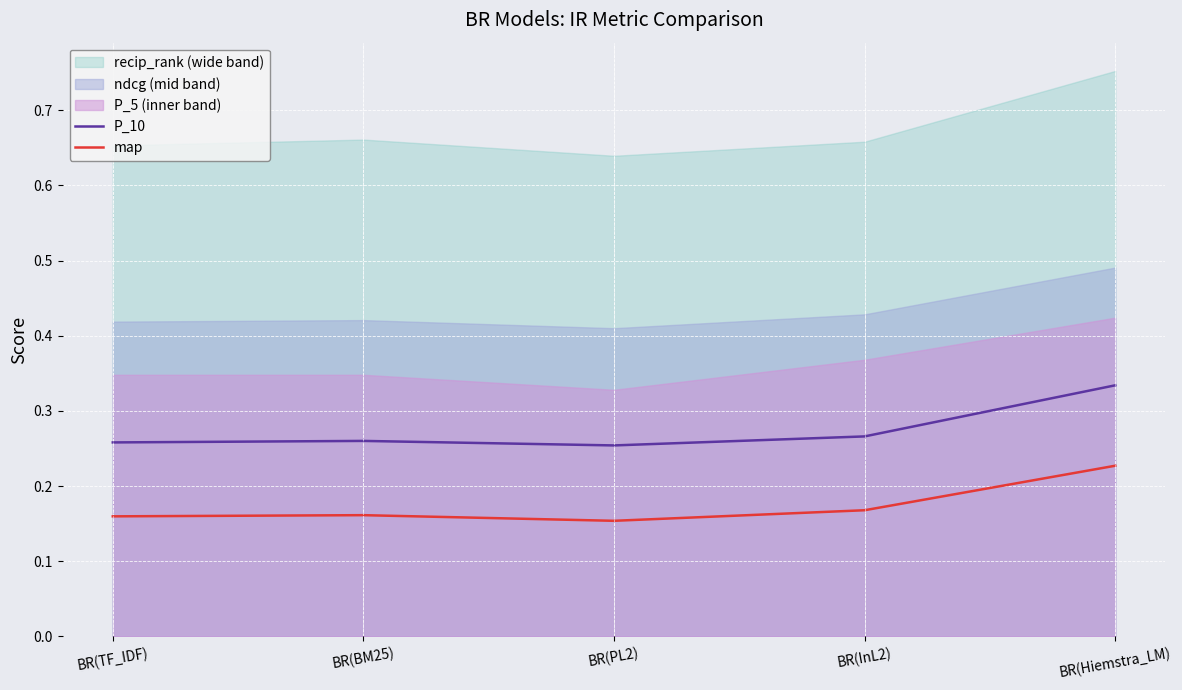

Read the P_10 value at BR(TF_IDF).

0.3